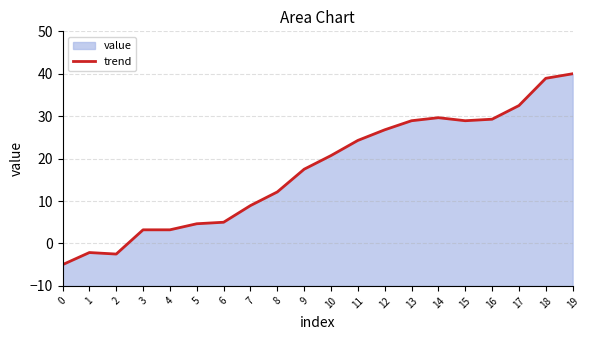

Which category has the highest value across all series?

19